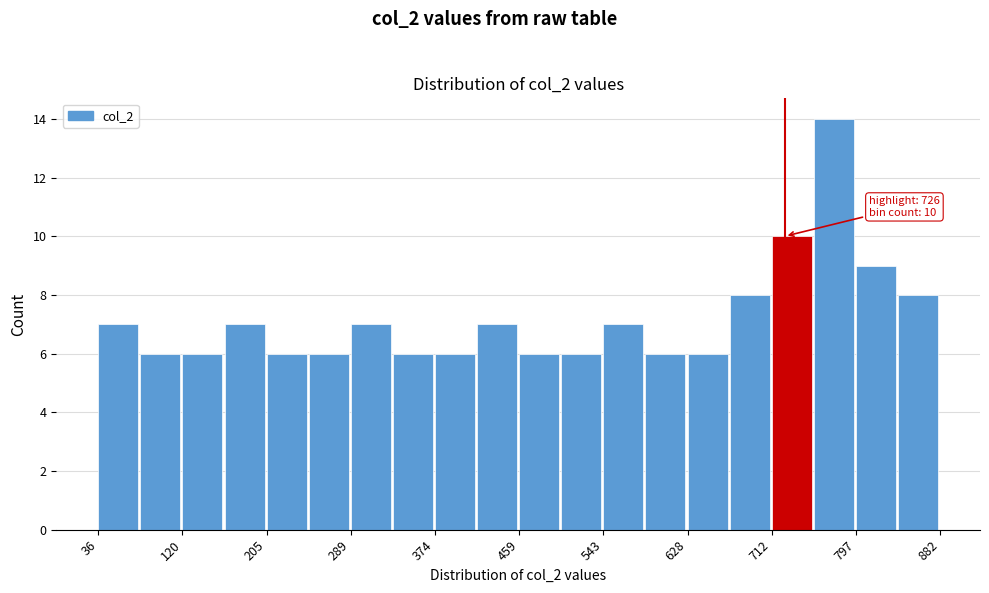

Over which range of the x-axis is the bar tallest?

750 to 800